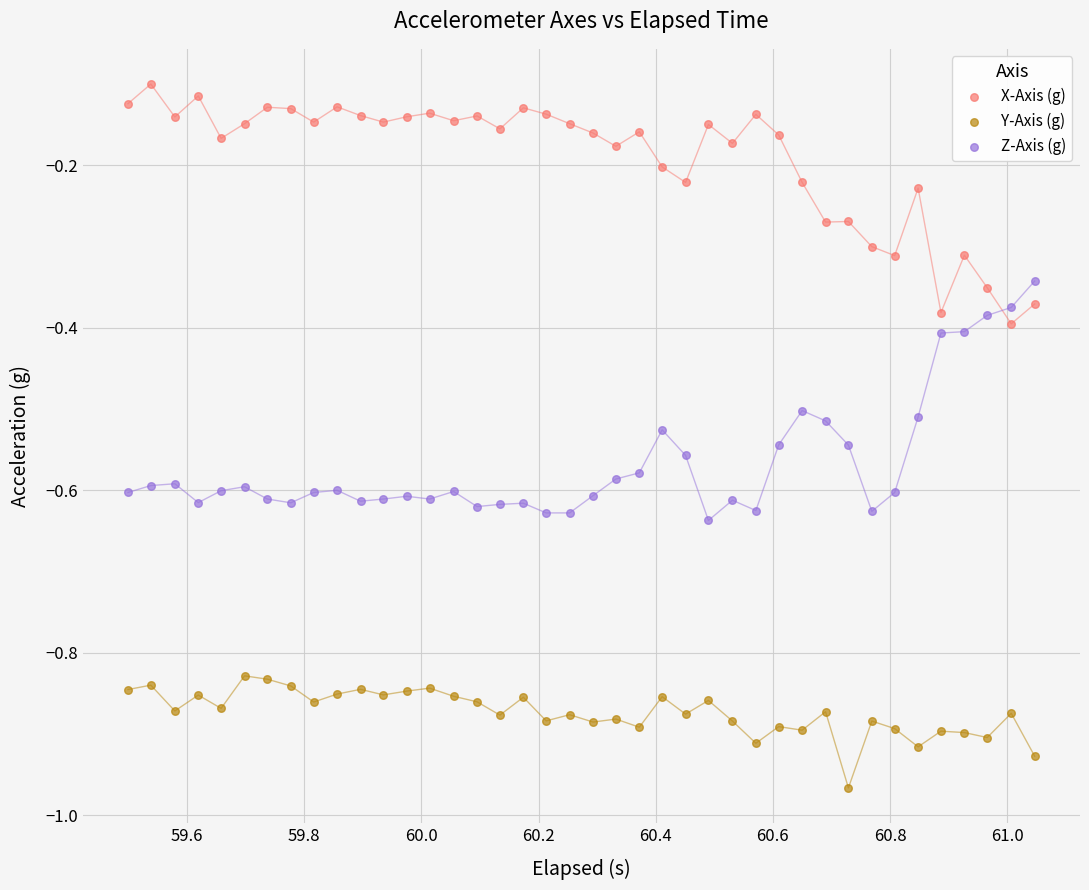

Which series reaches the minimum Y coordinate?

Y-Axis (g)